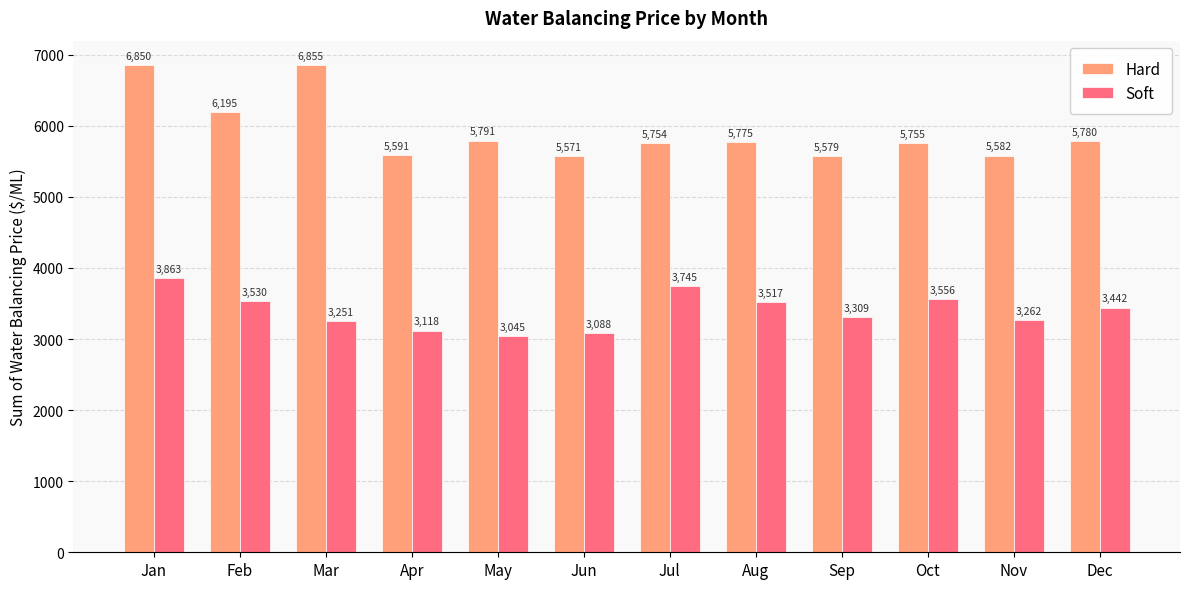

Where is Soft nearest to the value 3453?

Dec